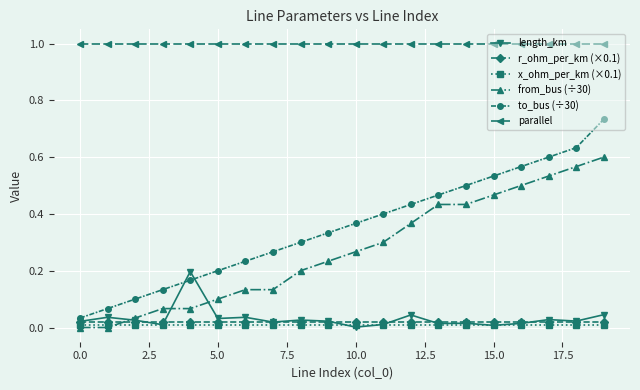

True or false: to_bus (÷30) and x_ohm_per_km (×0.1) cross at least once.

False